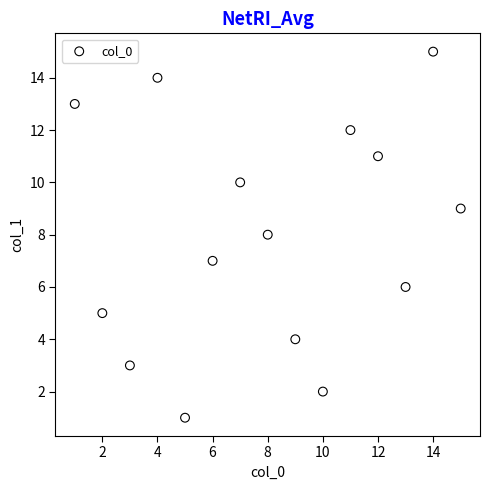

What is the range of Y values (max minus min)?

14